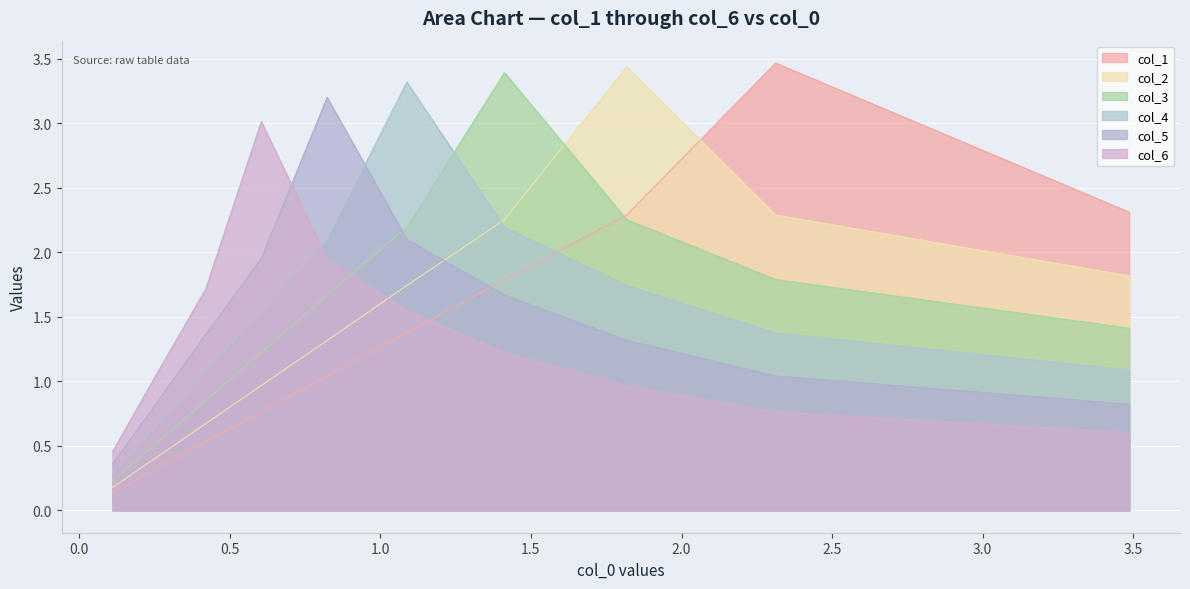

What is the label of the 9th point from the left?

3.5